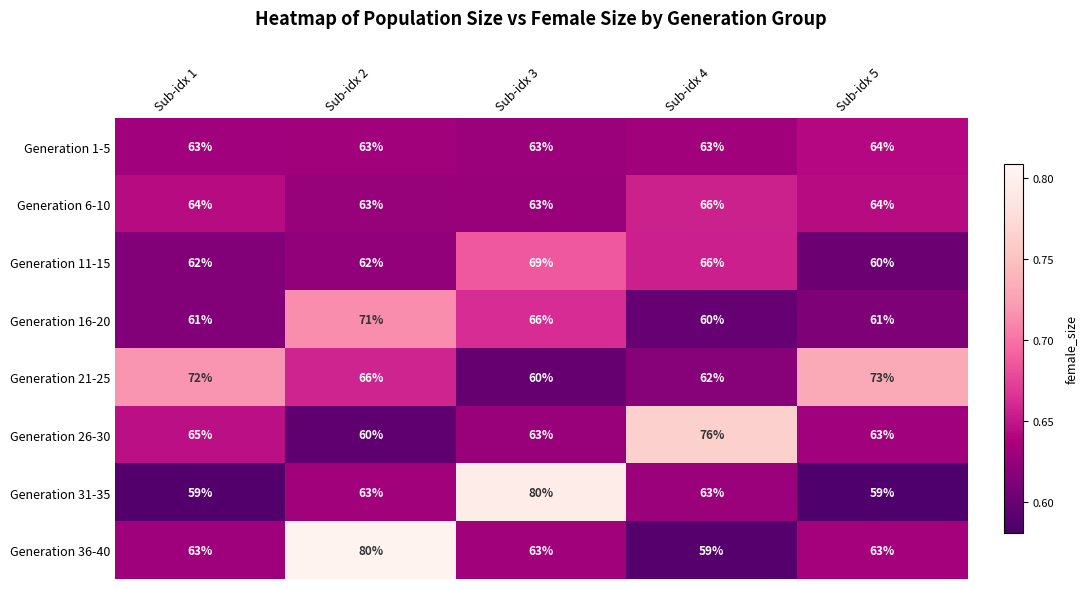

At which category is the sum across all series the highest?

Sub-idx 2